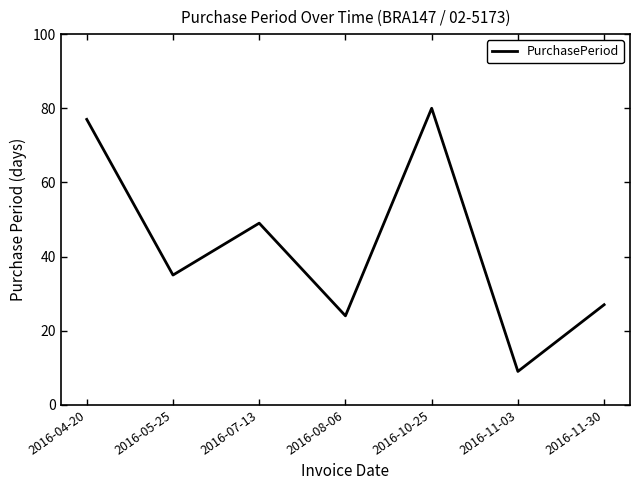

Reading right to left, transcribe all the data shown in this chart.

2016-11-30=27	2016-11-03=9	2016-10-25=80	2016-08-06=24	2016-07-13=49	2016-05-25=35	2016-04-20=77